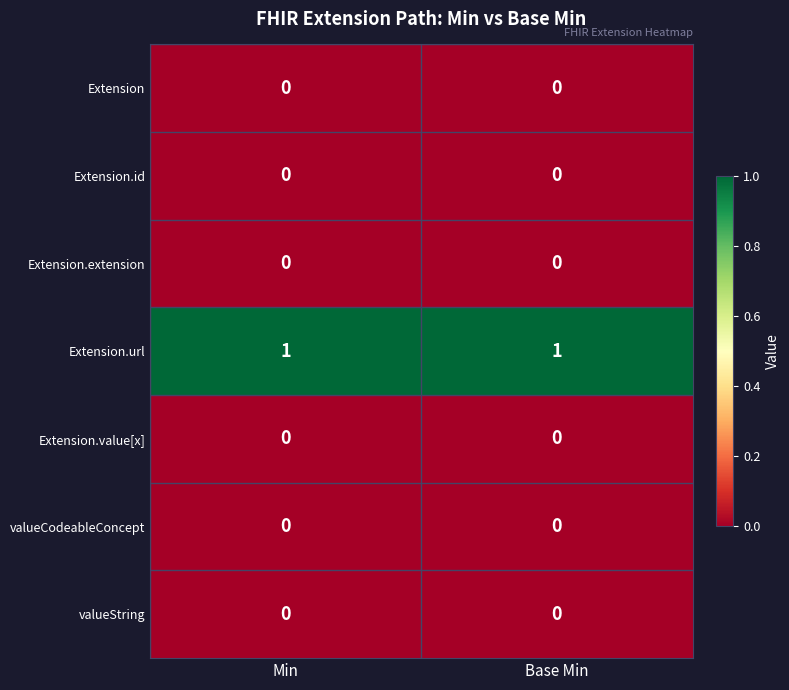

Which series has the largest total across all categories?

Extension.url